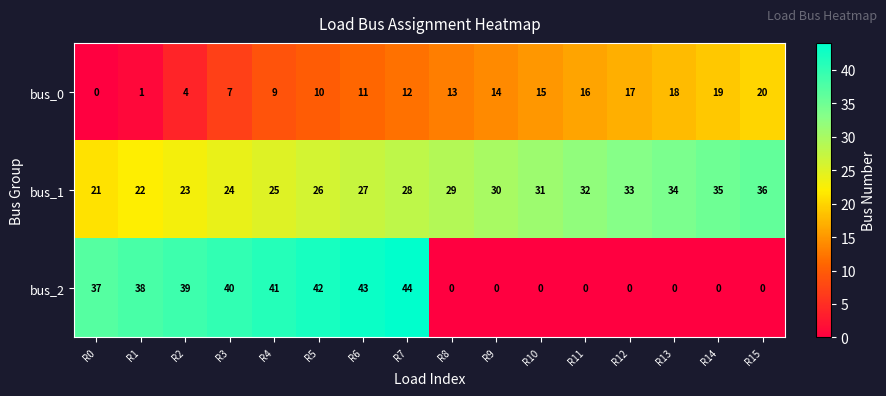

Which series has the widest spread of values?

bus_2